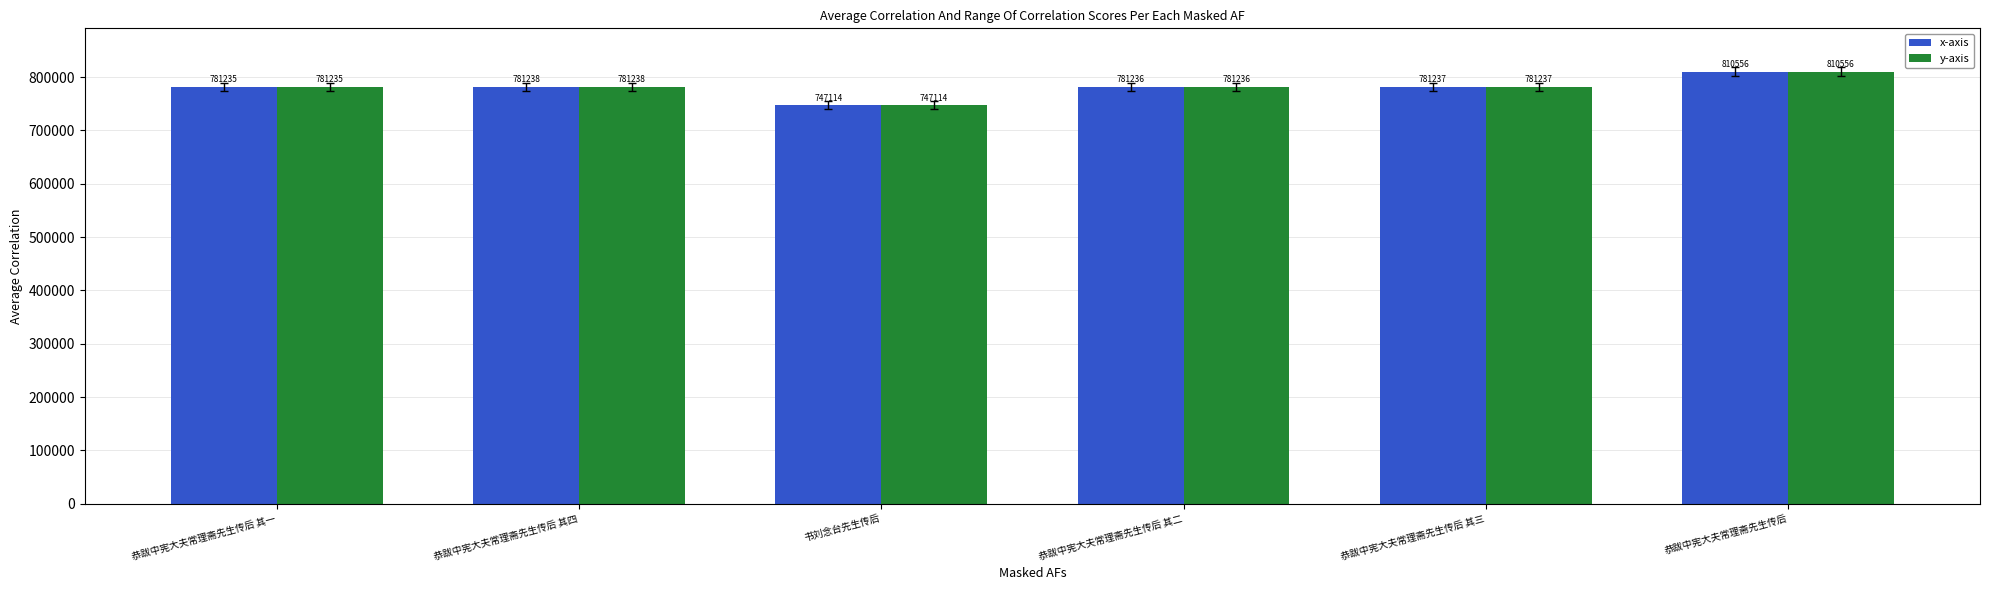

Where is x-axis nearest to the value 778835?

恭跋中宪大夫常理斋先生传后 其一